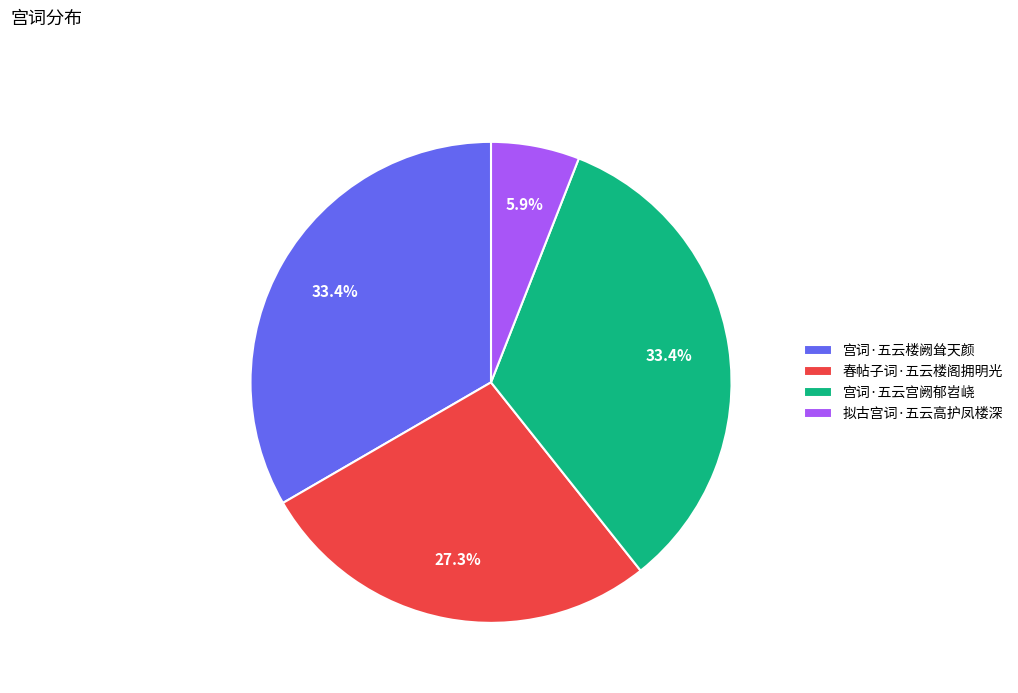

What is the smallest slice in the pie chart?

拟古宫词·五云高护凤楼深